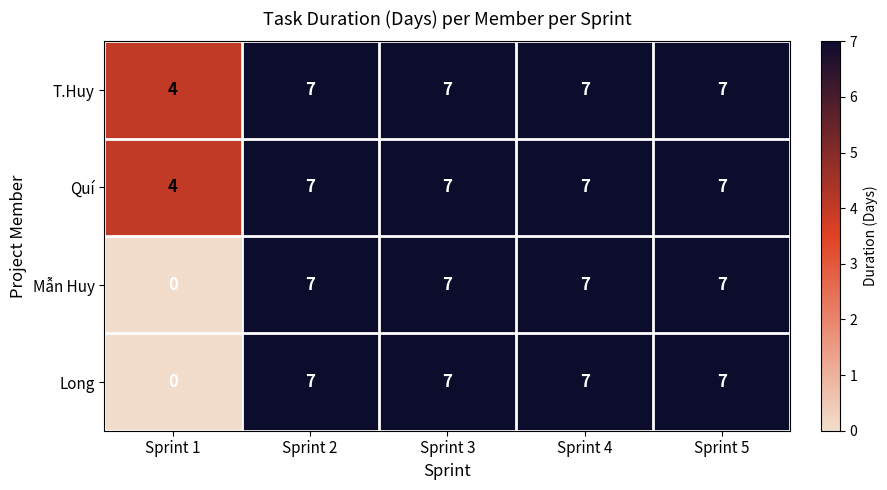

How many series are shown in this chart?

4